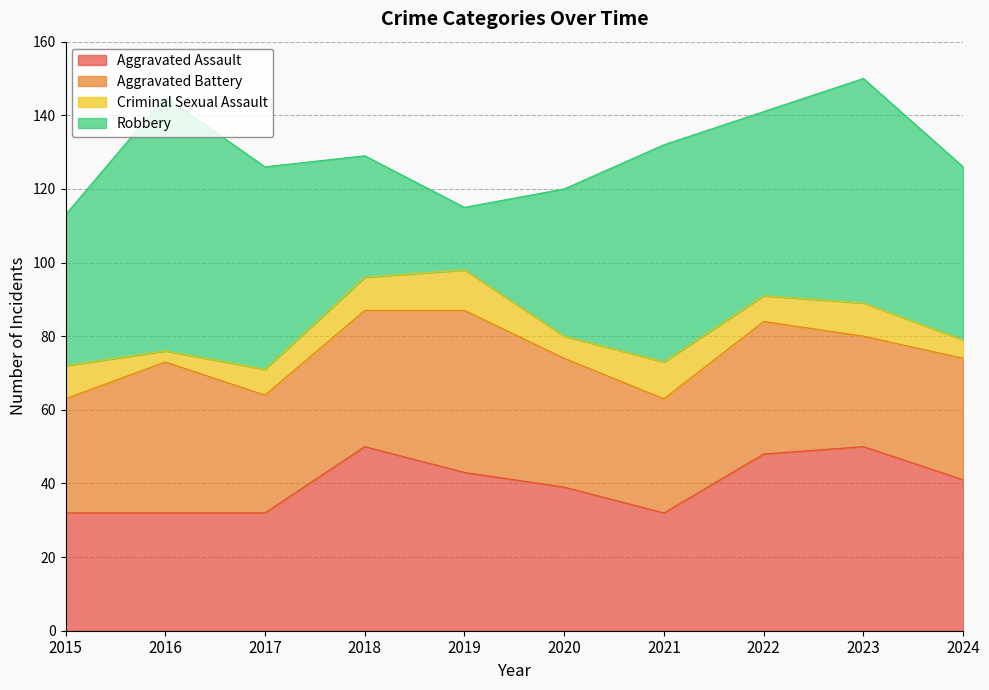

After their last crossing, which series has the higher values: Robbery or Aggravated Assault?

Robbery